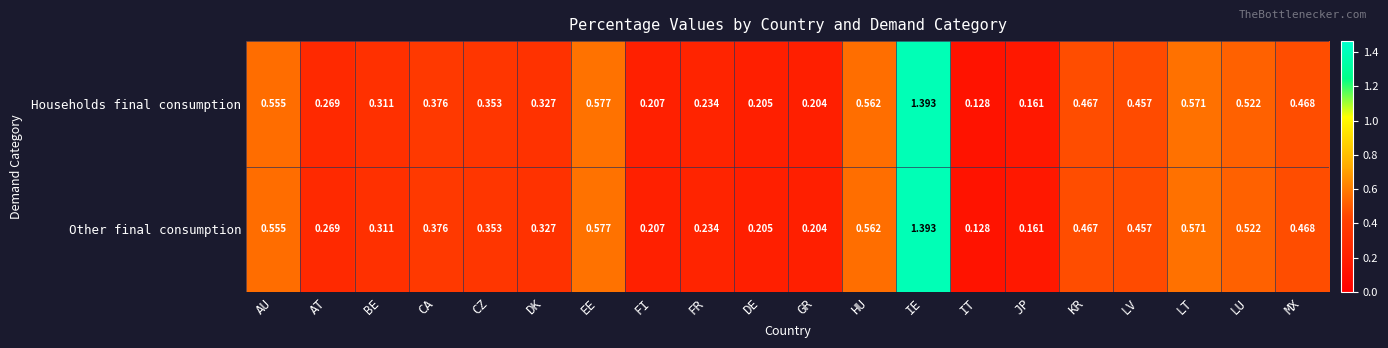

Is the value of Other final consumption at GR greater than the value of Households final consumption at DE?

No